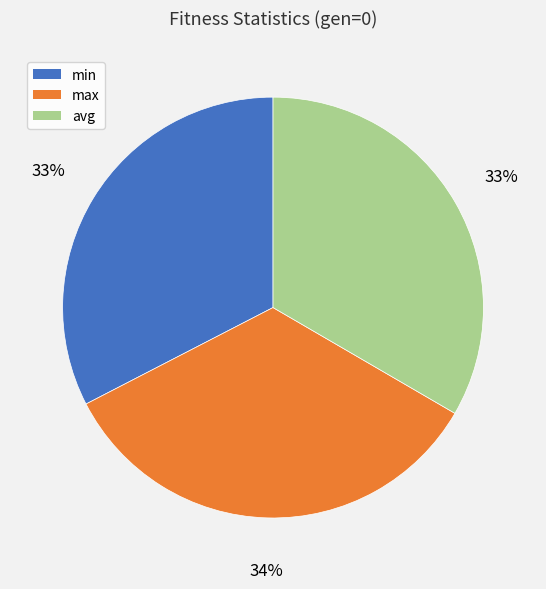

Which slice is the largest?

max